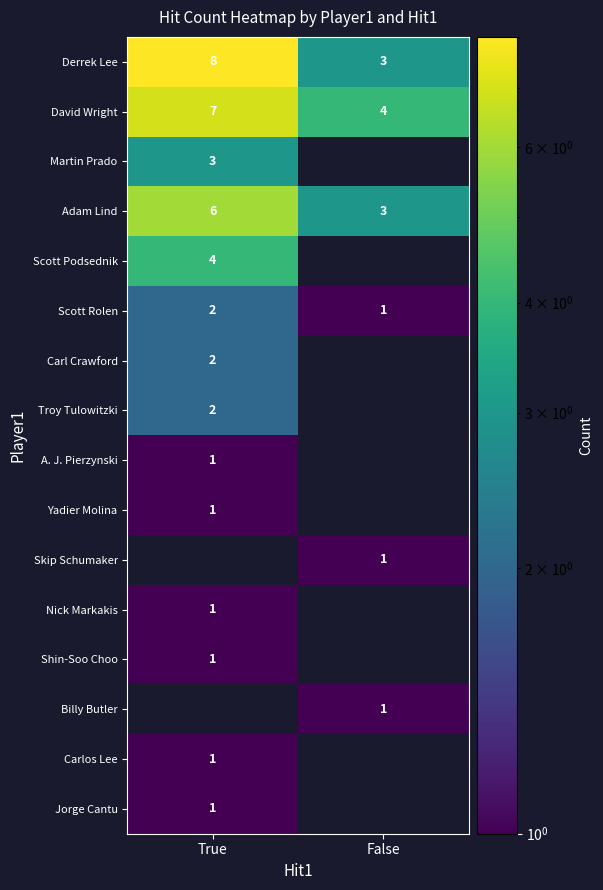

At how many categories does at least one series exceed 3?

2